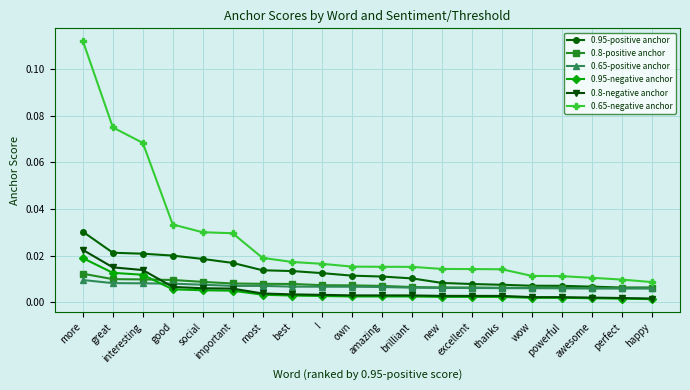

Between good and brilliant, which series saw the biggest shift?

0.65-negative anchor